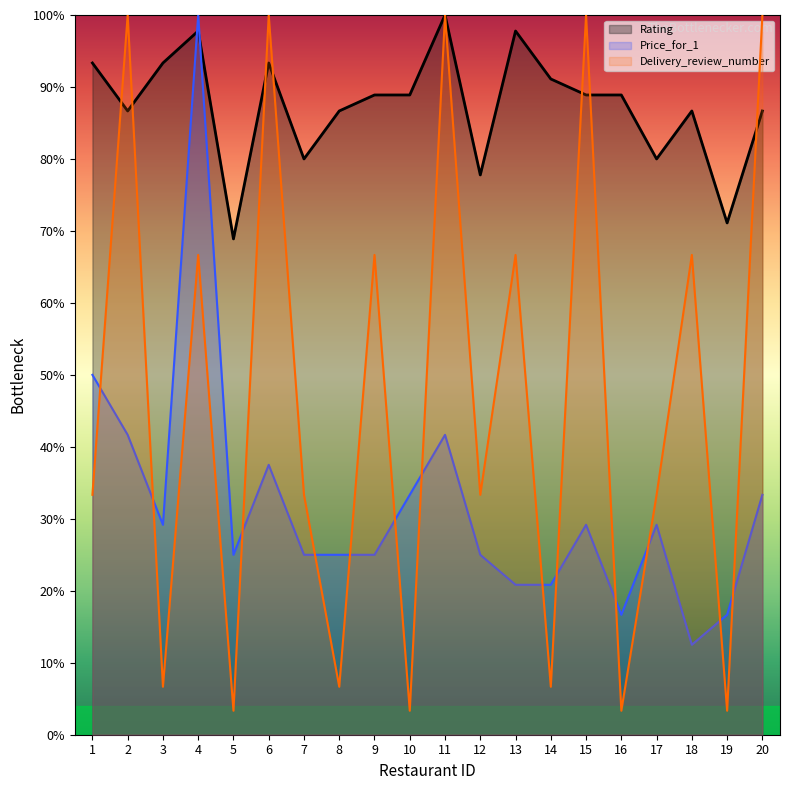

List the series in order of their peak value, lowest first.

Rating, Price_for_1, Delivery_review_number